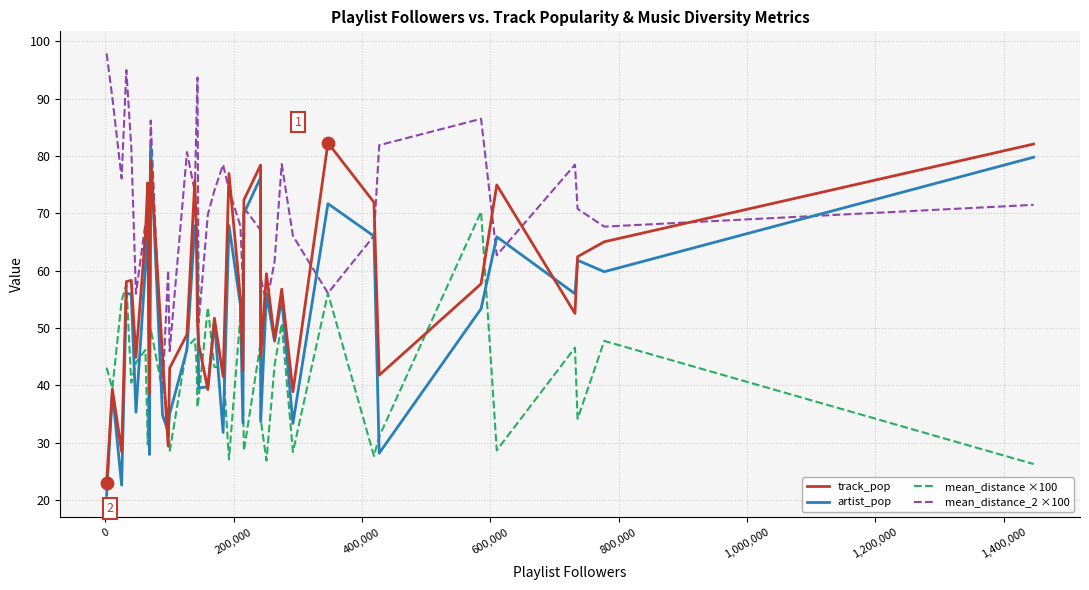

Which series has the largest total across all categories?

mean_distance_2 ×100